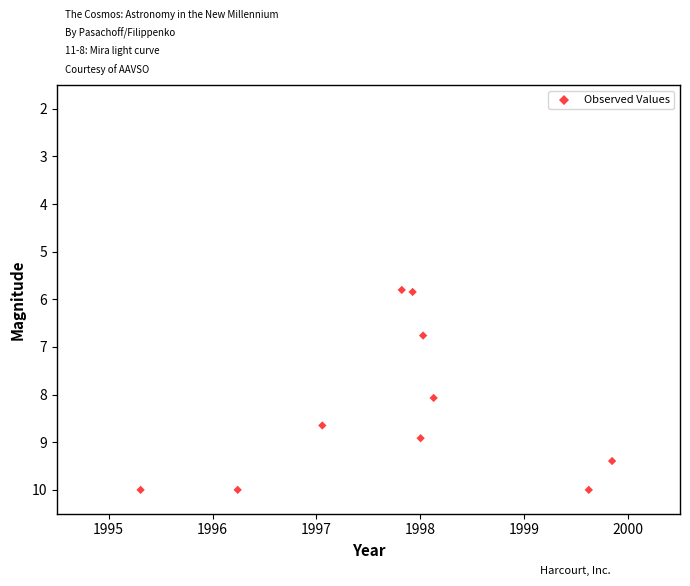

What Y value in the scatter plot is closest to 7?

6.8